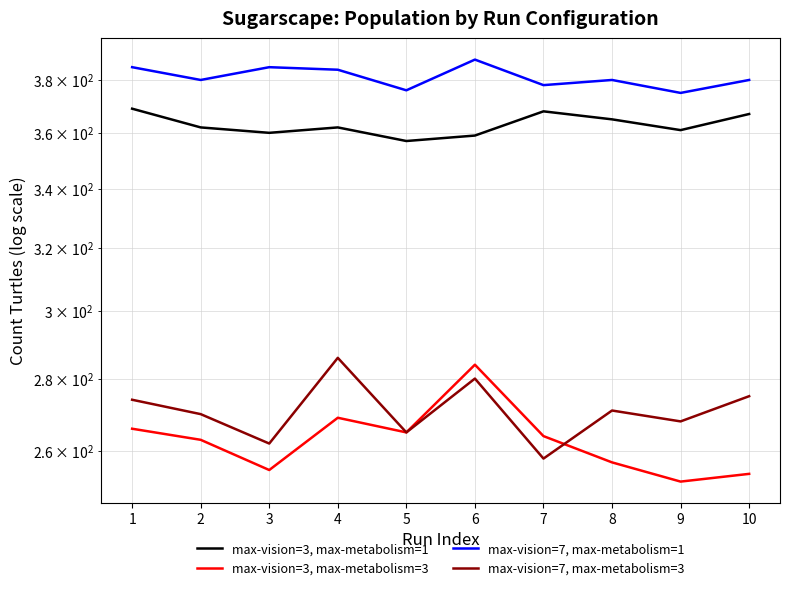

At which label does max-vision=7, max-metabolism=1 first exceed 380?

1